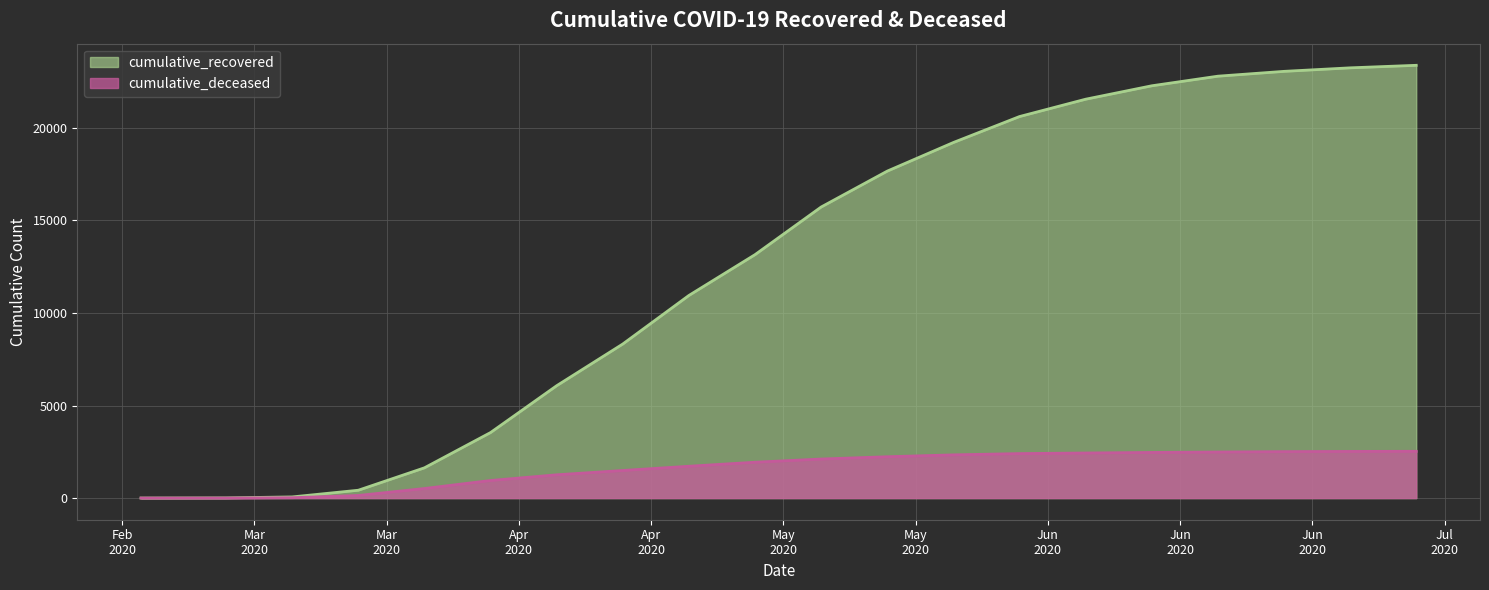

What is the label of the 13th point from the left?

2020-05-23